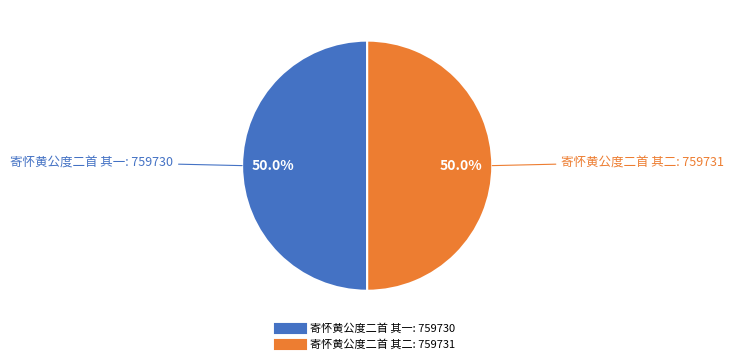

What percentage is NOT represented by 寄怀黄公度二首 其一?

50.0%